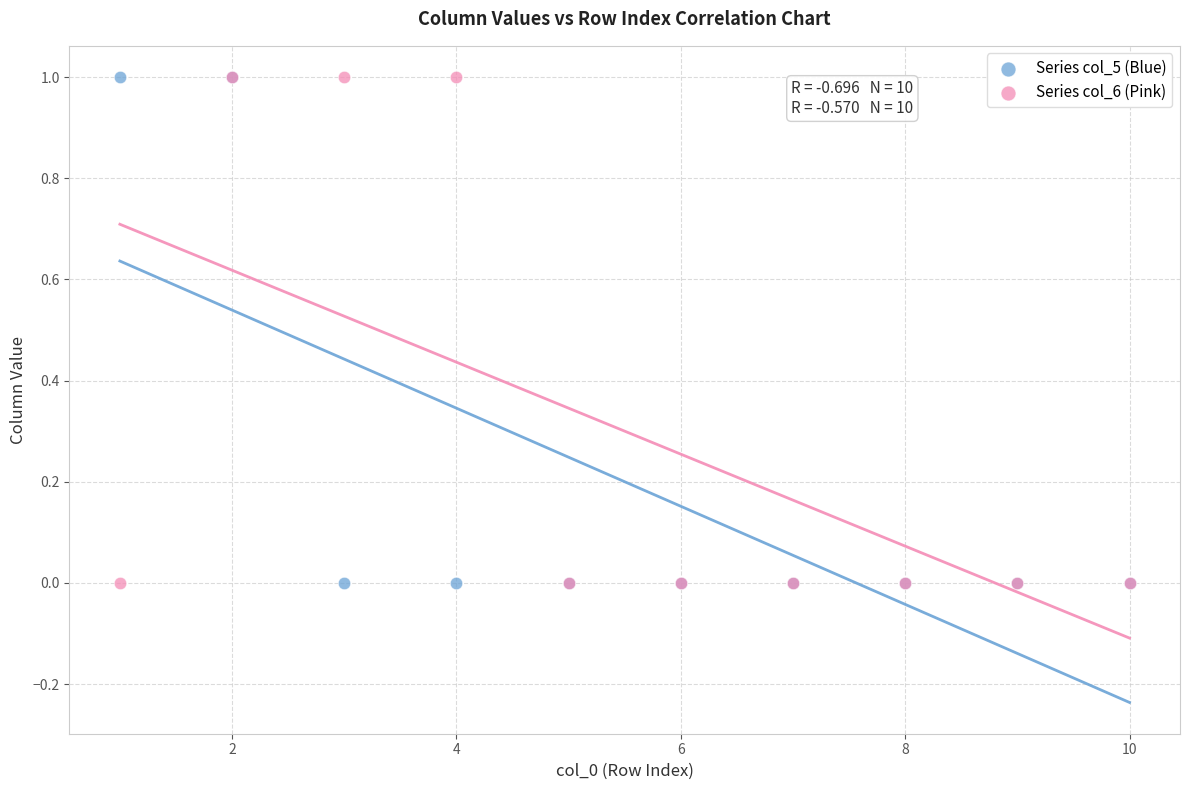

What are all the series names shown in the legend?

Series col_5 (Blue), Series col_6 (Pink)